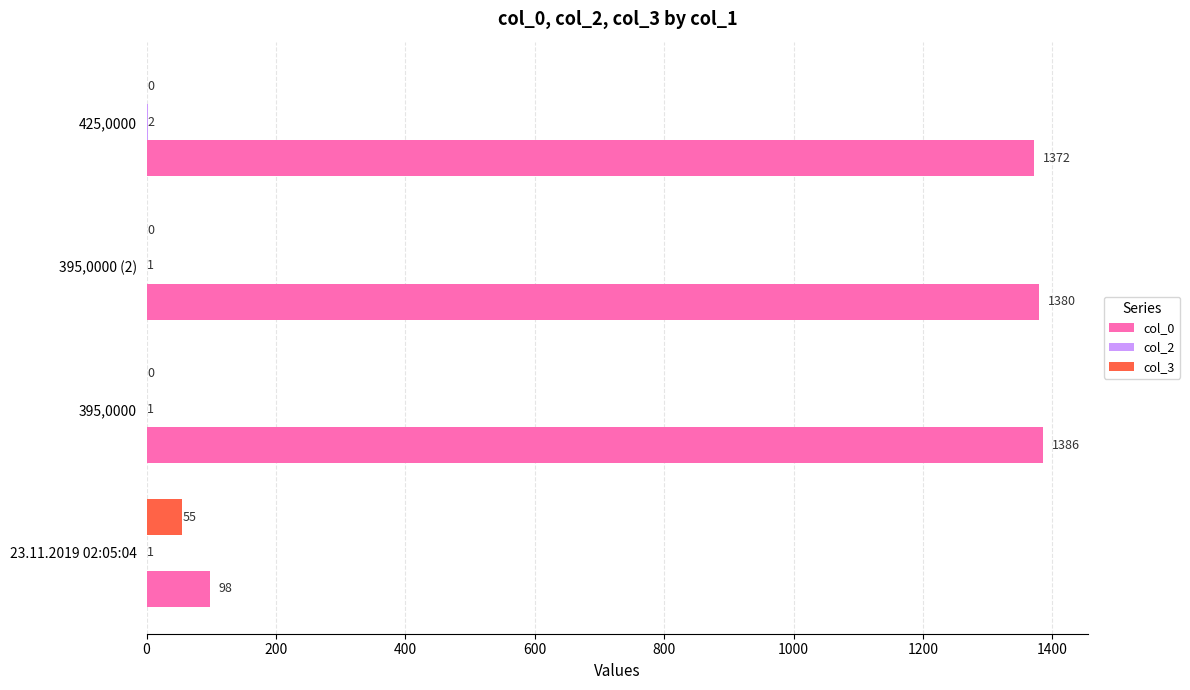

What is the highest value of the col_0 series?

1386